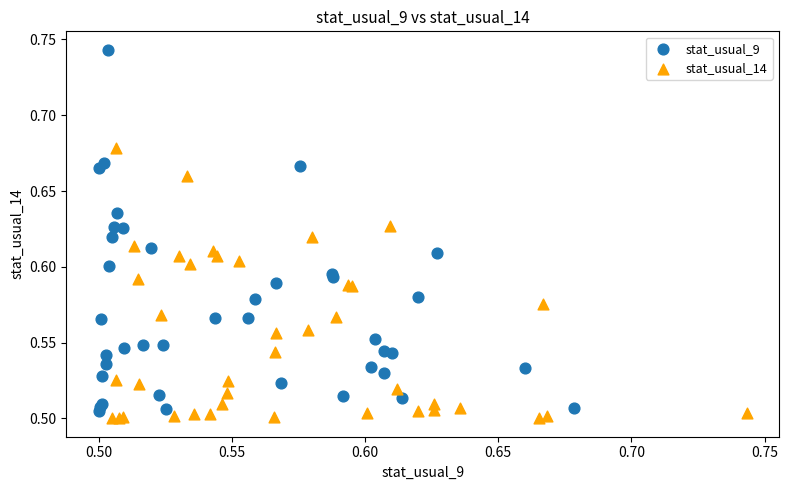

What are all the series names shown in the legend?

stat_usual_9, stat_usual_14